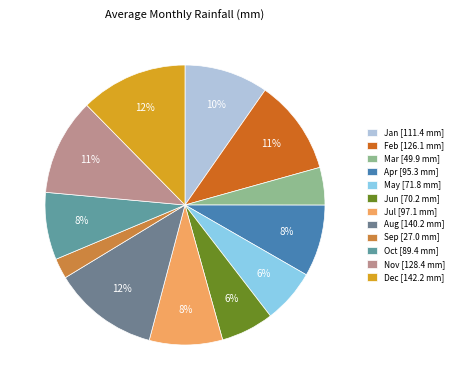

Between Aug and Apr, which is larger?

Aug